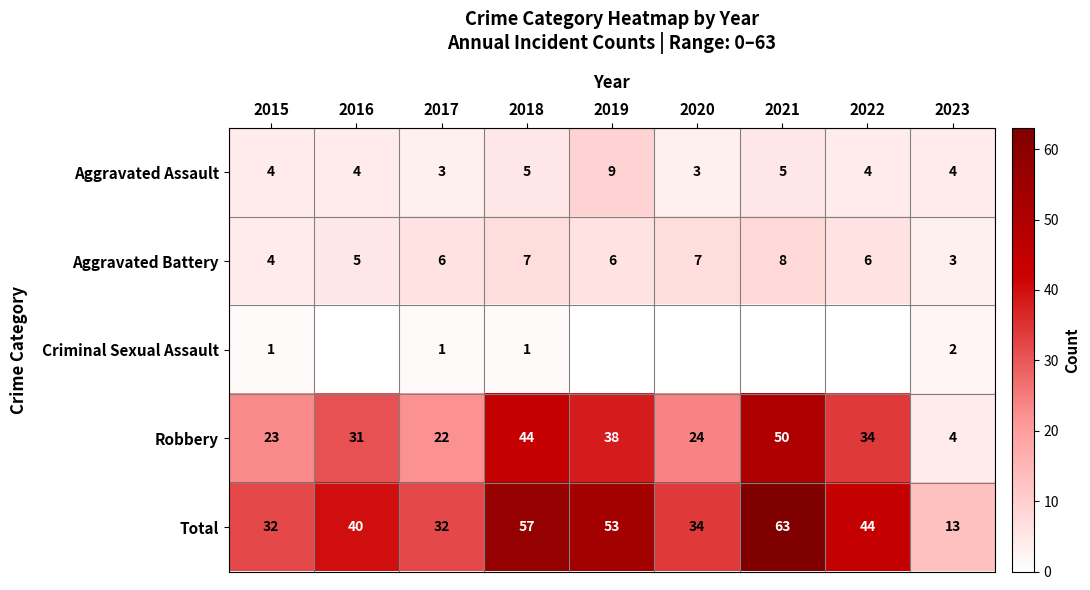

How many values in the Total series are below 40?

4